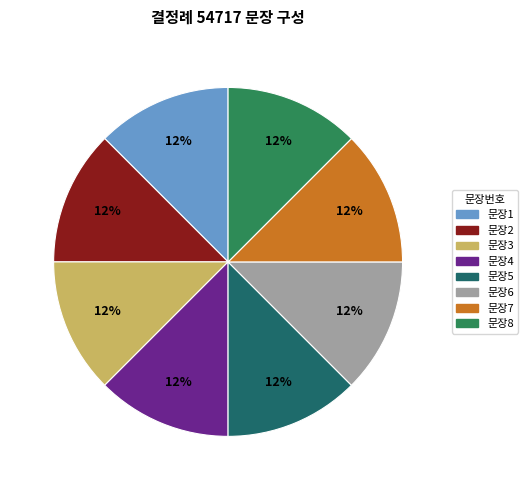

True or false: 문장5 accounts for 12% of the total.

True